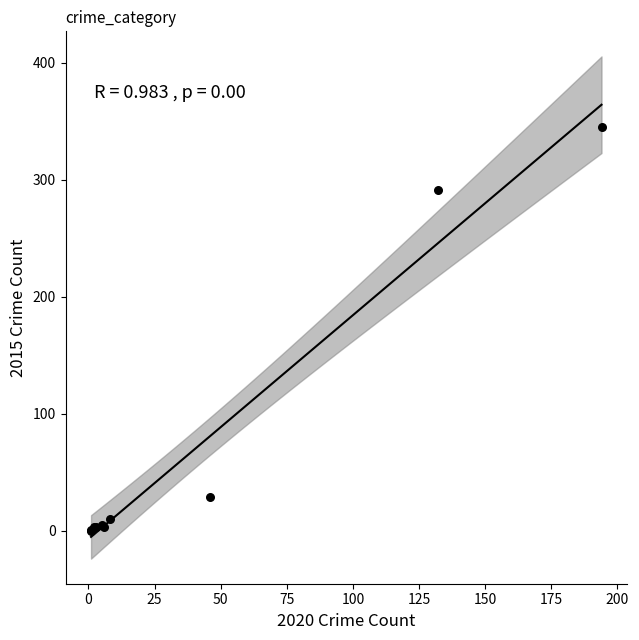

What Y value in the scatter plot is closest to 172?

291